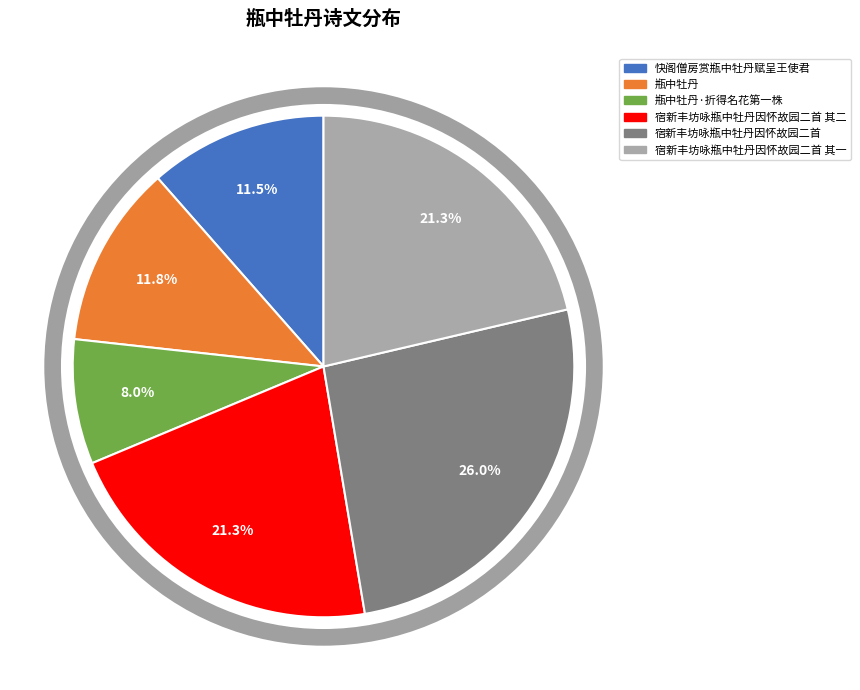

Count the number of slices in the pie.

6